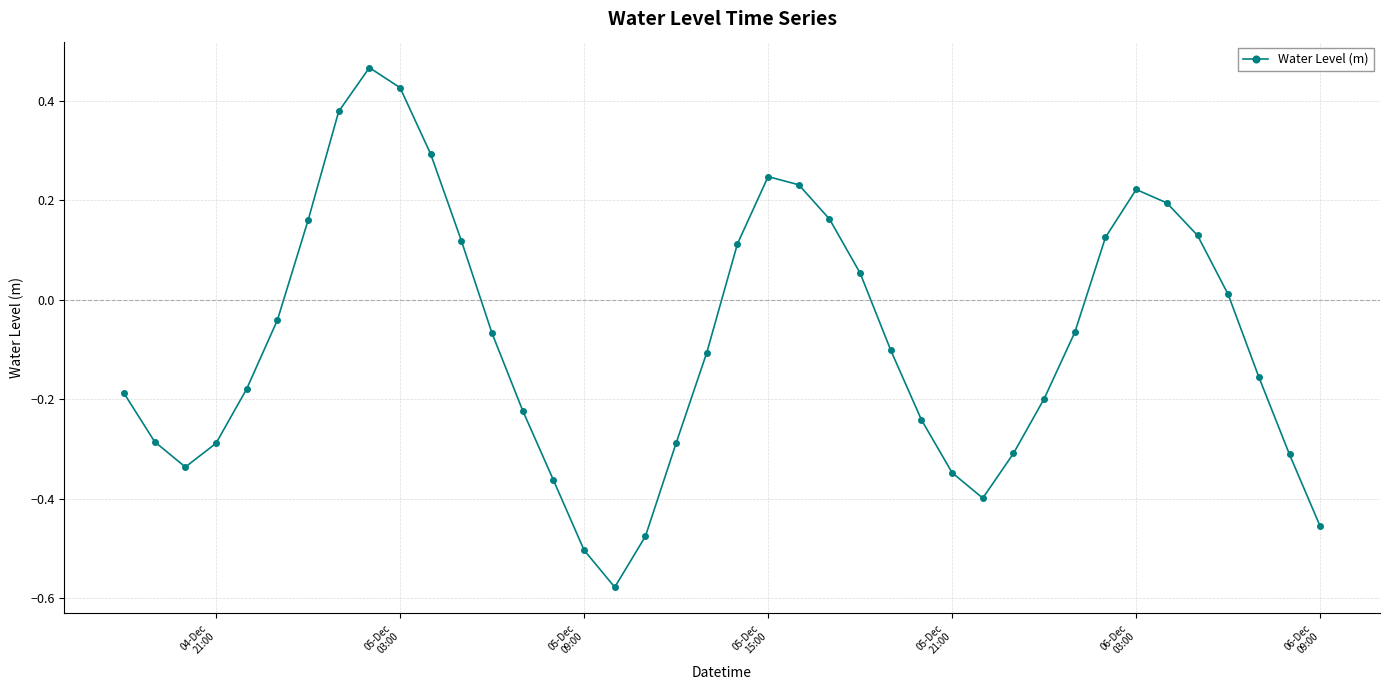

How many values are above zero?

16